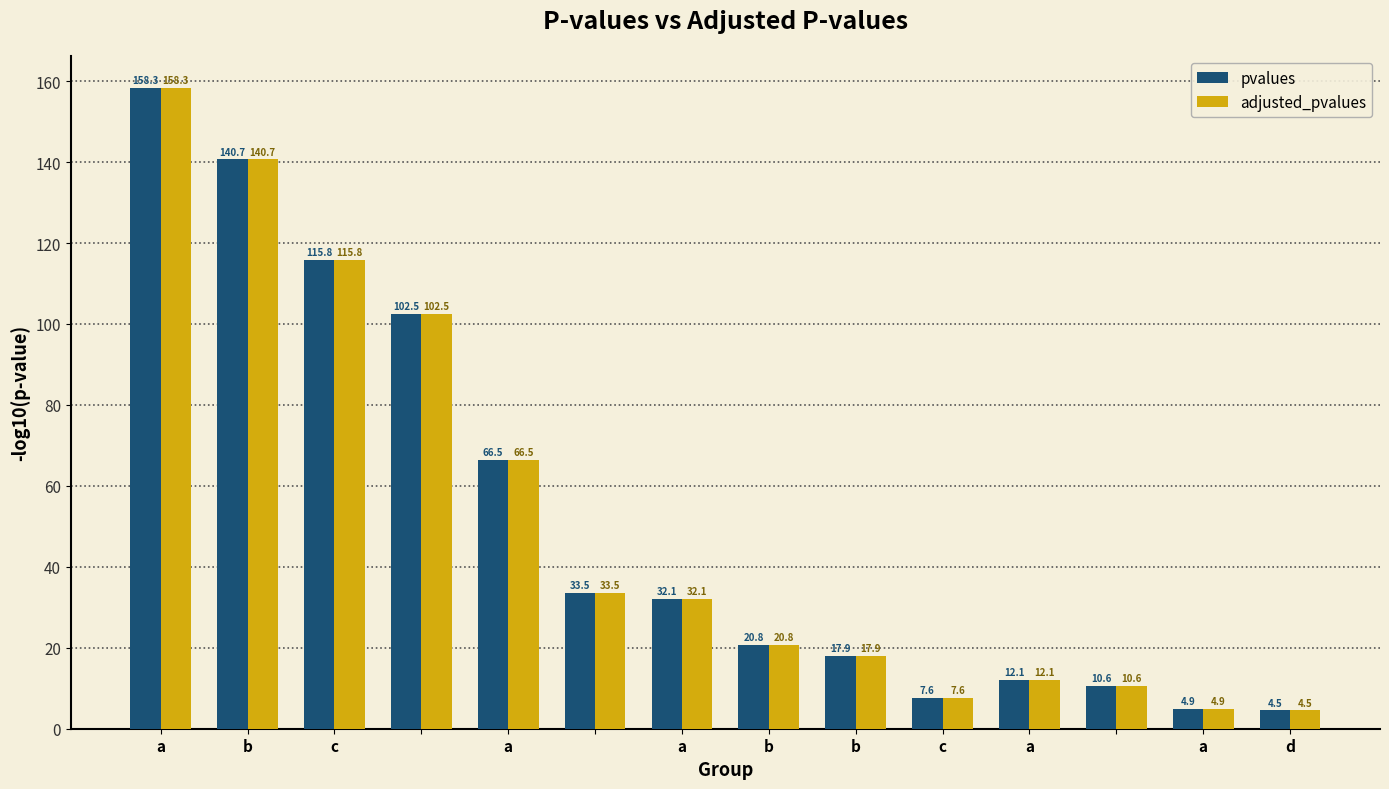

At how many categories does at least one series exceed 33?

6